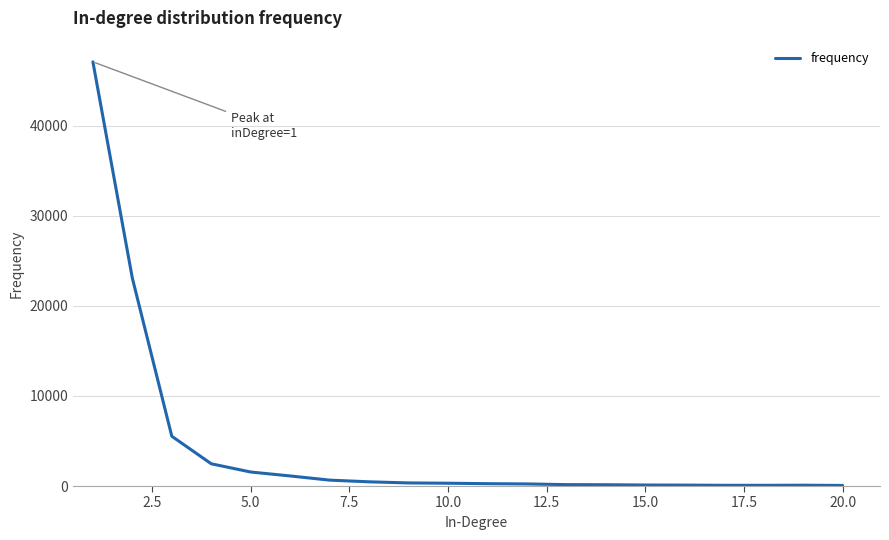

What is the sum of all values?

83933